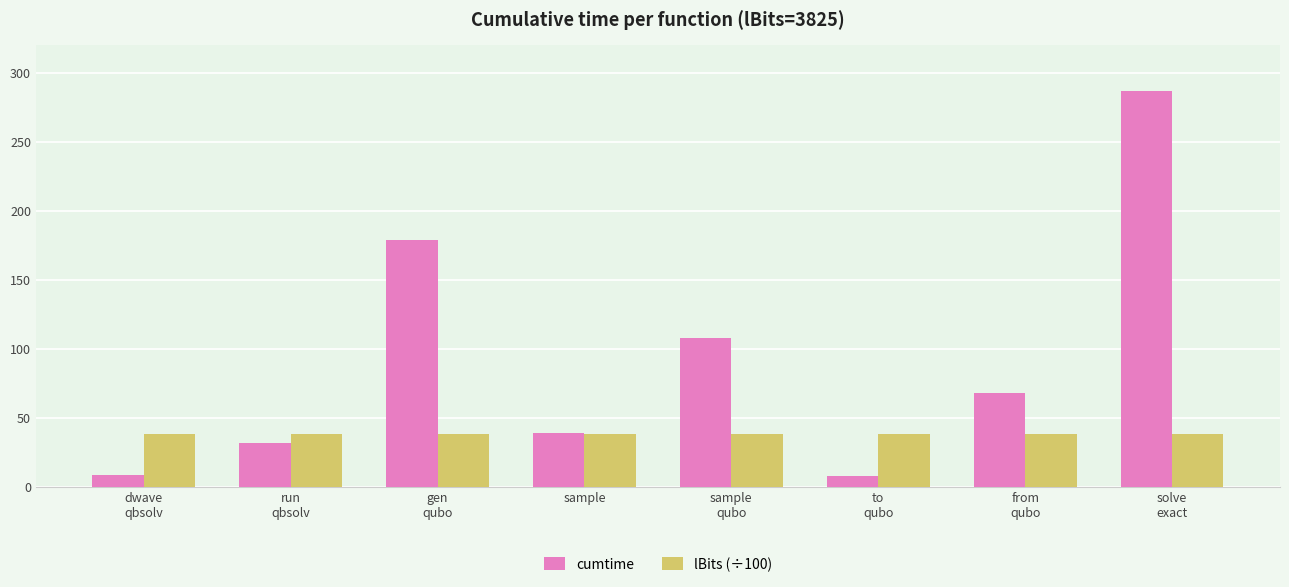

How many distinct data groups are displayed?

2